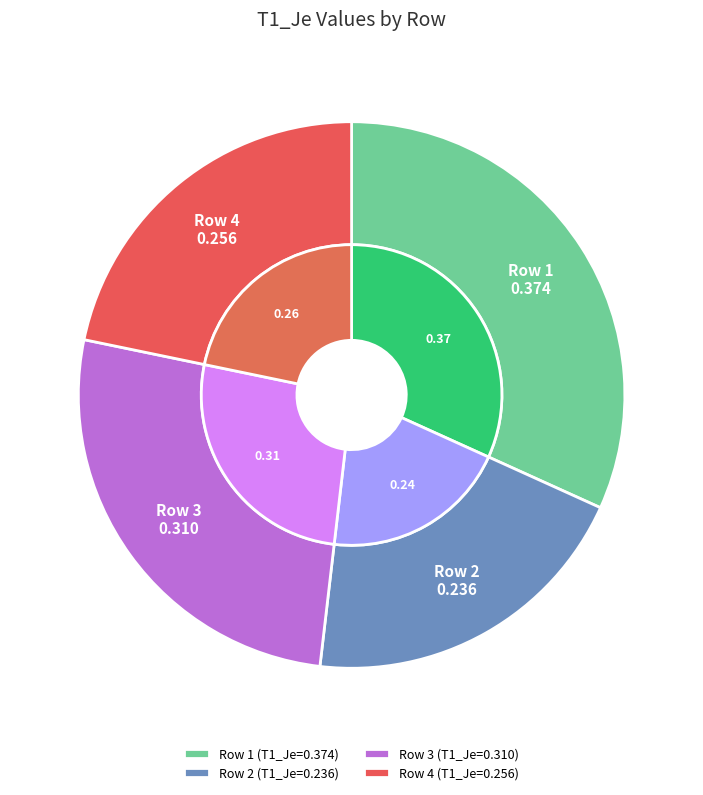

What percentage is the 3 slice, to the nearest percent?

26%